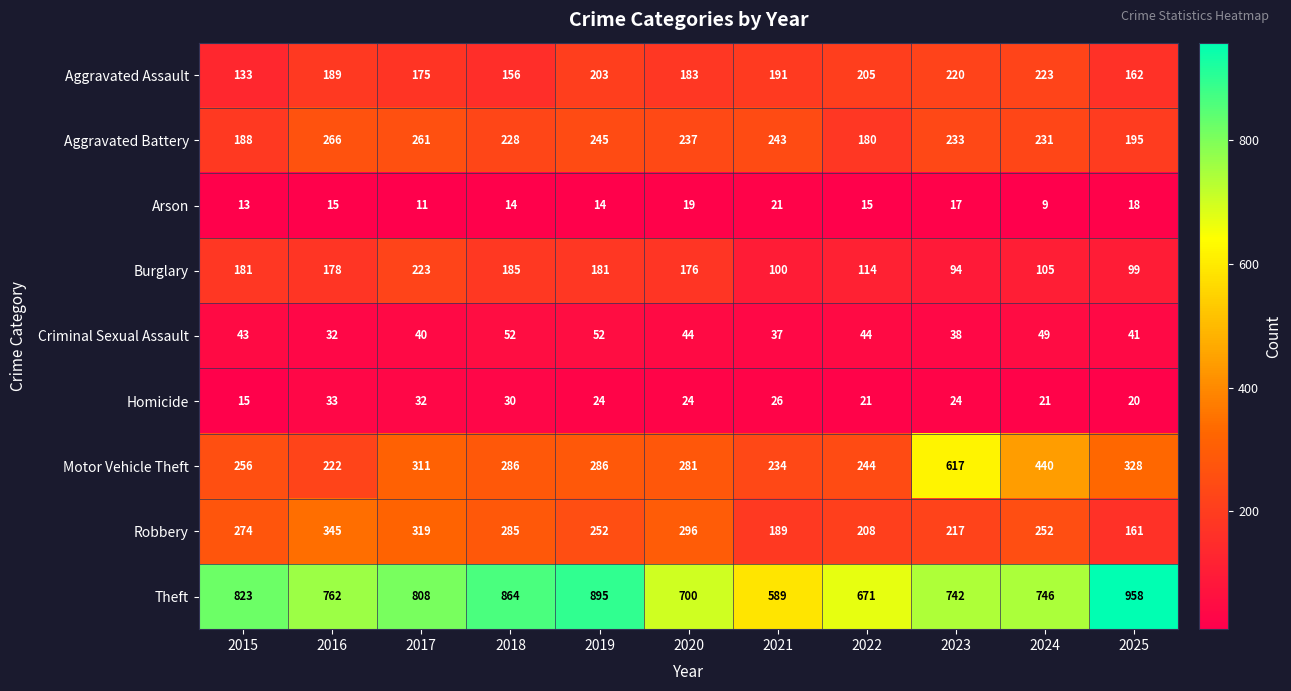

How many distinct data groups are displayed?

9